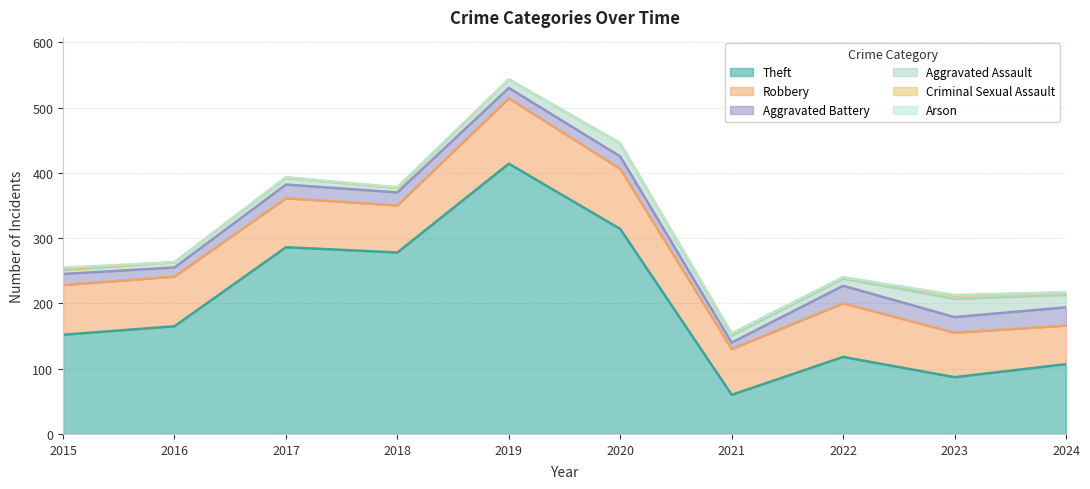

Is it true that Aggravated Assault equals 11 at 2021?

True